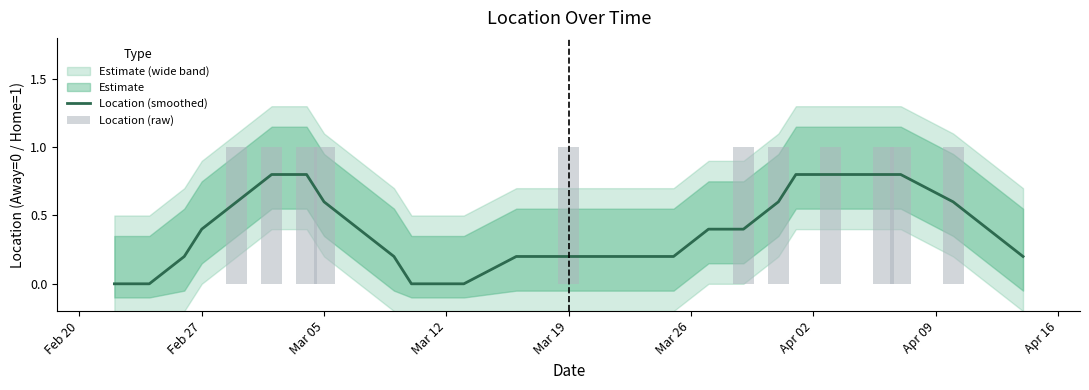

Is the value of Location (smoothed) at 26 greater than the value of Location (raw) at Feb 20?

Yes